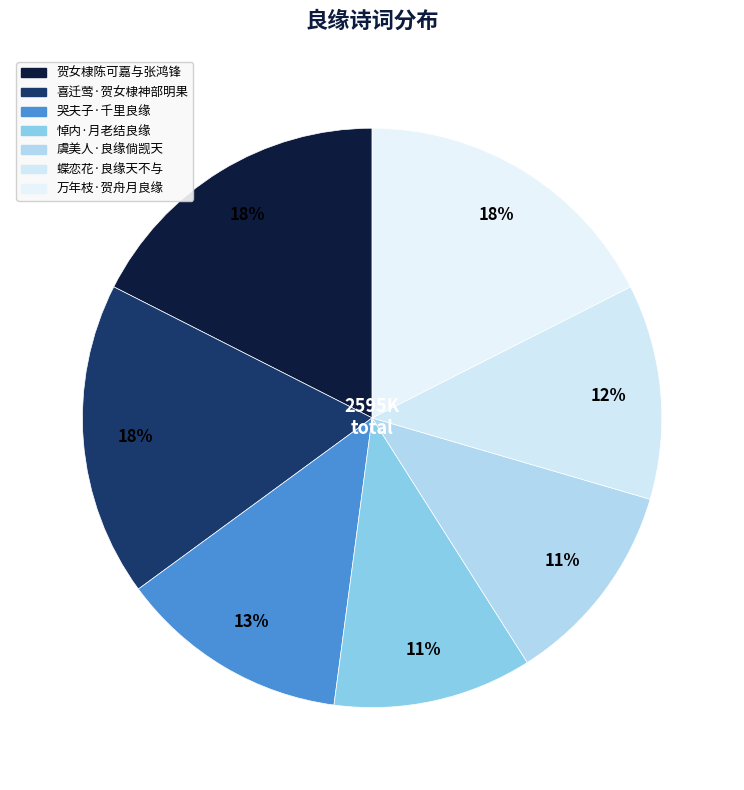

How many slices are in this pie chart?

7